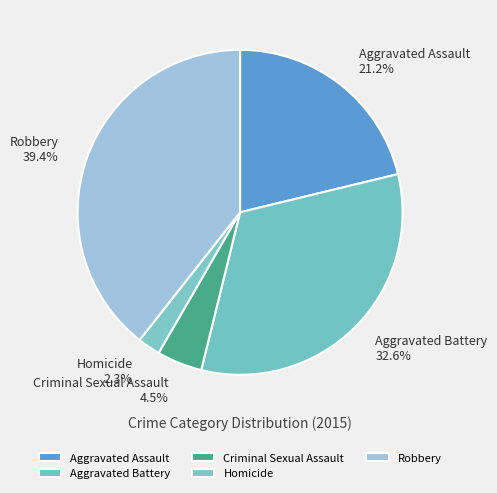

Which category has the smallest portion of the pie?

Homicide